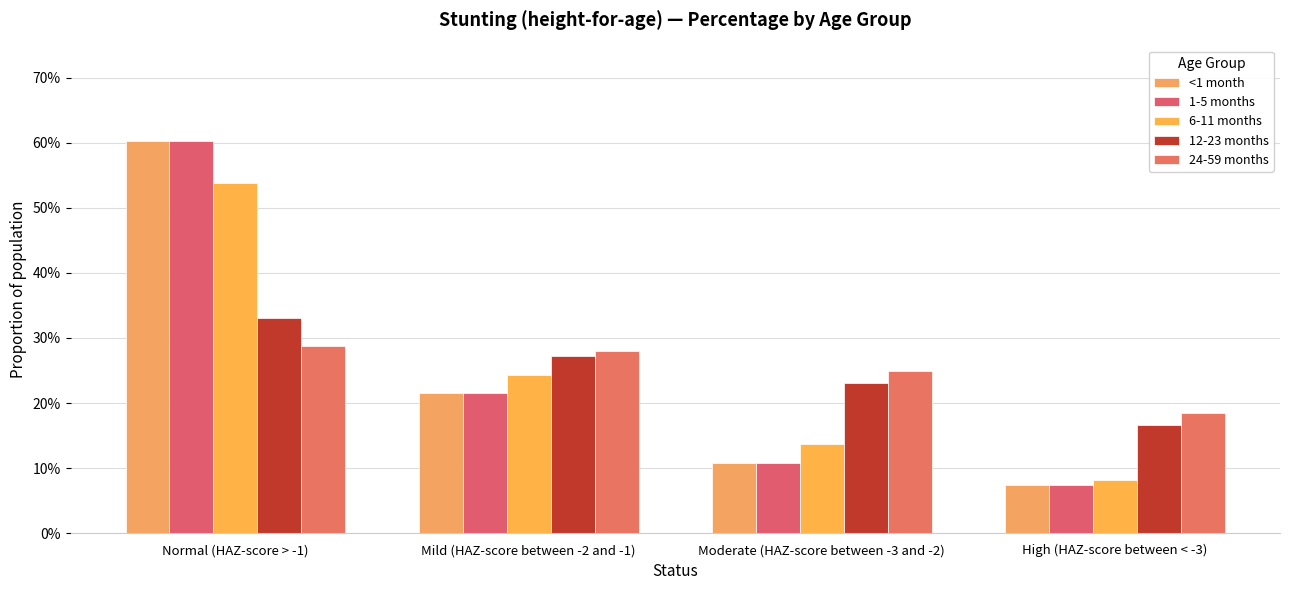

At how many categories does at least one series exceed 0?

4